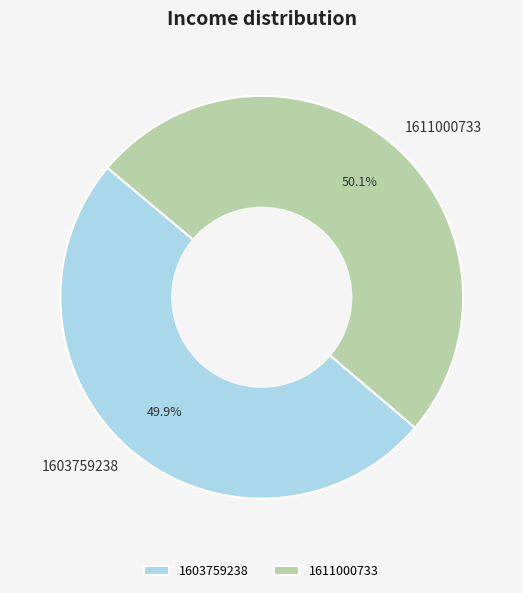

Is there any slice that represents more than half of the pie?

Yes